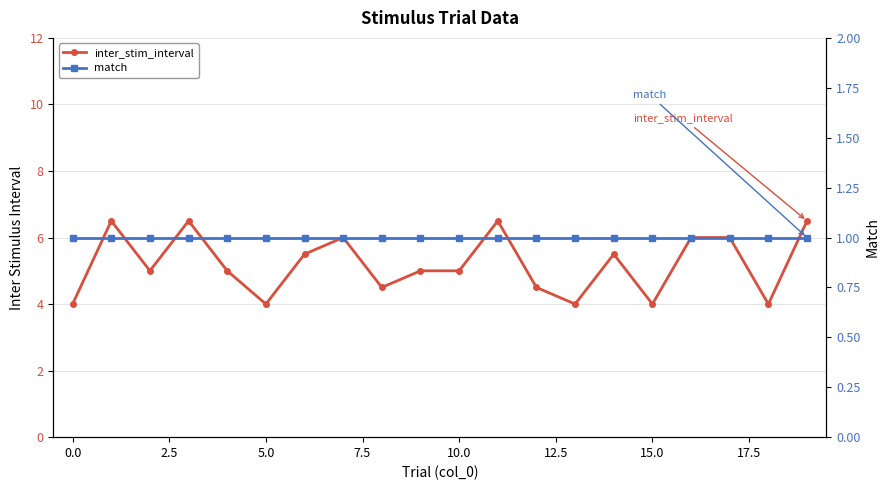

Reading left to right, transcribe all the data shown in this chart.

inter_stim_interval: 4.0	6.5	5.0	6.5	5.0	4.0	5.5	6.0	4.5	5.0	5.0	6.5	4.5	4.0	5.5	4.0	6.0	6.0	4.0	6.5
match: 1.0	1.0	1.0	1.0	1.0	1.0	1.0	1.0	1.0	1.0	1.0	1.0	1.0	1.0	1.0	1.0	1.0	1.0	1.0	1.0